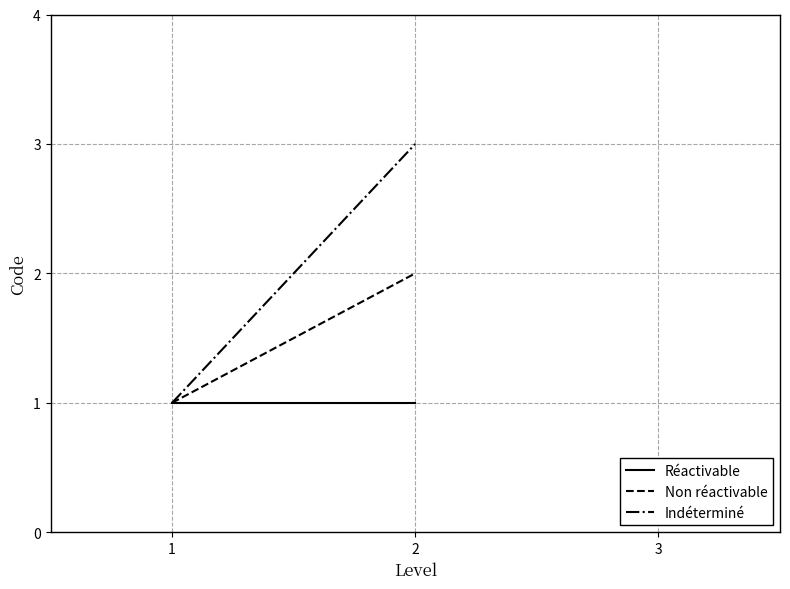

Which series has the largest range (max minus min)?

Indéterminé